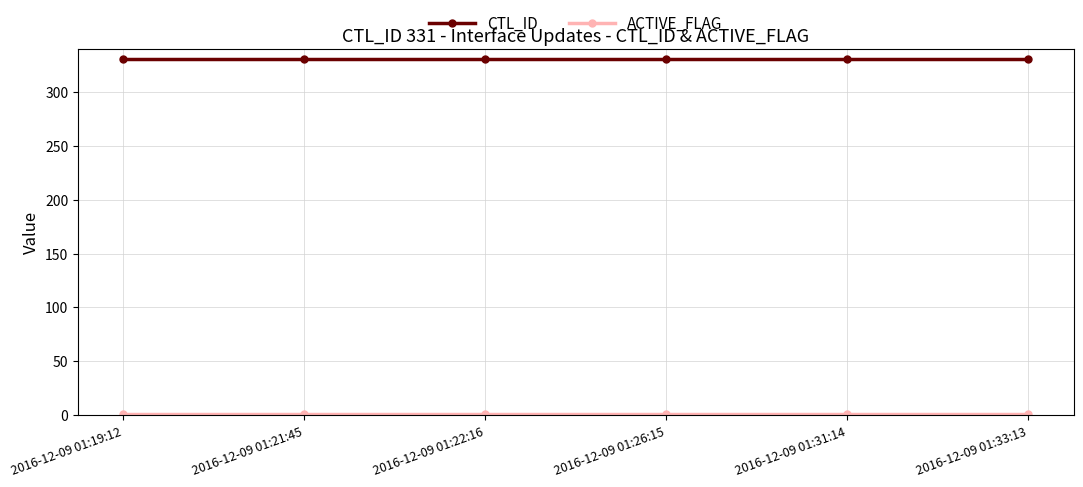

What is the maximum value for CTL_ID?

331